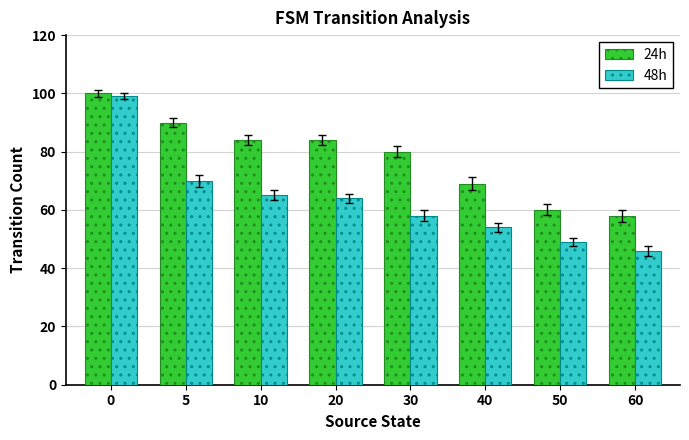

How many groups of bars are there?

8